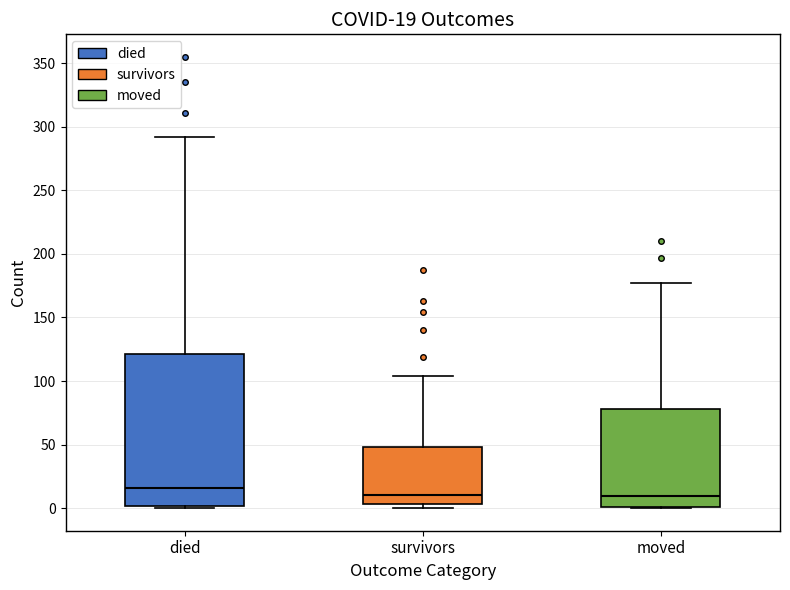

Which box is the tallest, from its lower edge to its upper edge?

died